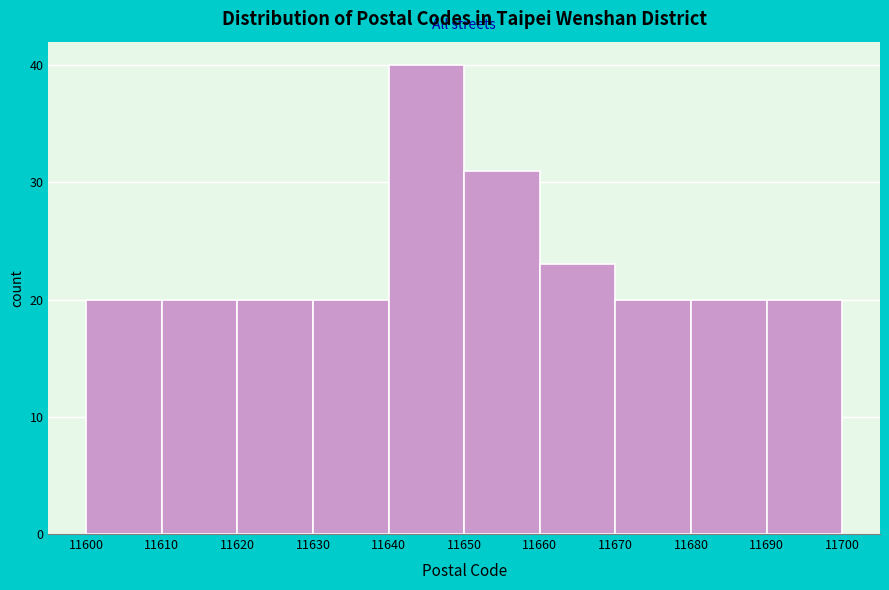

Reading left to right, transcribe this chart: for each bar, give the range it covers on the x-axis and its height. The values are not printed on the chart, so give them approximately, as read against the axis.

11600 to 11610: 20
11610 to 11620: 20
11620 to 11630: 20
11630 to 11640: 20
11640 to 11650: 40
11650 to 11660: 31
11660 to 11670: 23
11670 to 11680: 20
11680 to 11690: 20
11690 to 11700: 20